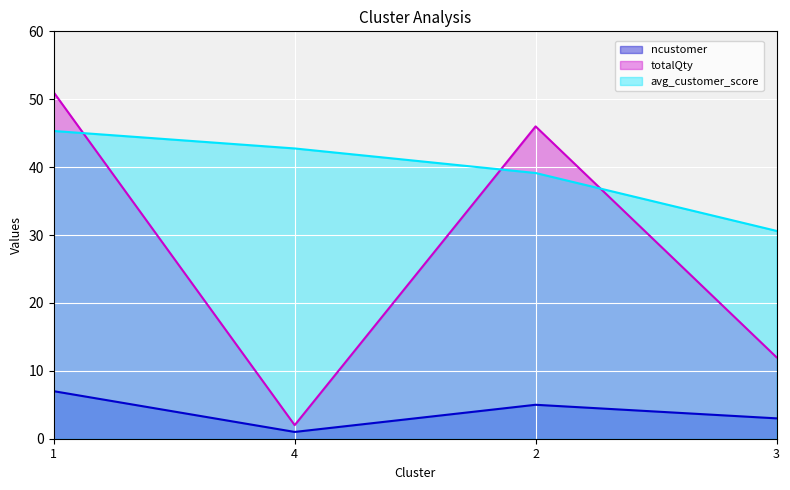

Reading left to right, transcribe all the data shown in this chart.

ncustomer: 7.0	1.0	5.0	3.0
totalQty: 51.0	2.0	46.0	12.0
avg_customer_score: 45.3	42.8	39.1	30.6